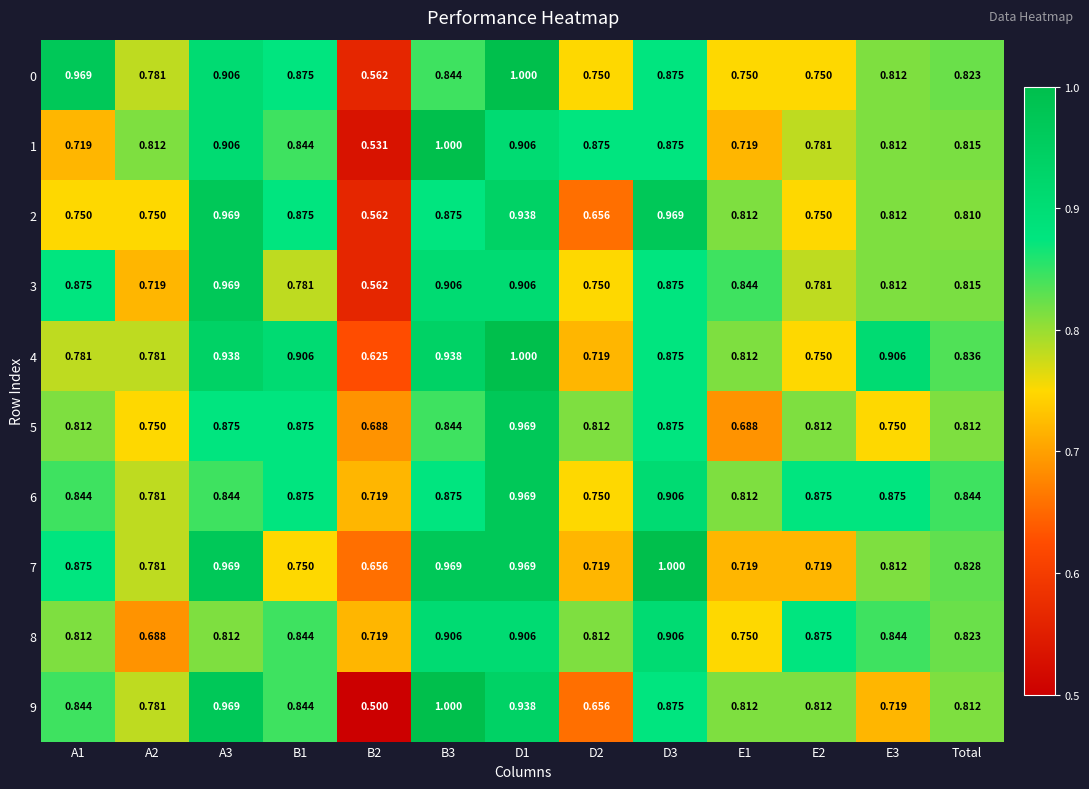

What is the minimum value shown in the chart?

0.5